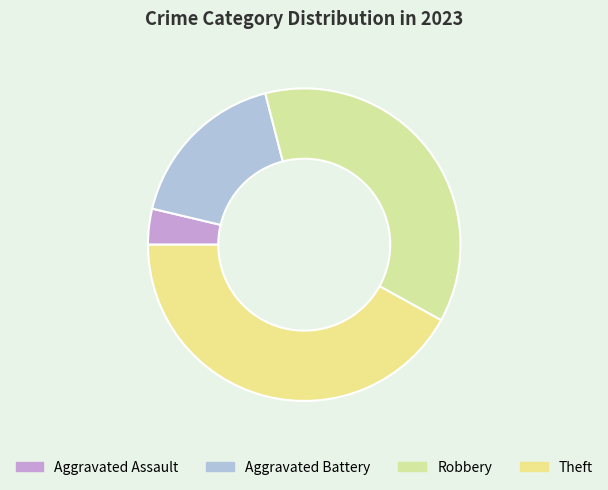

The Robbery slice represents 37% of the pie. True or false?

True